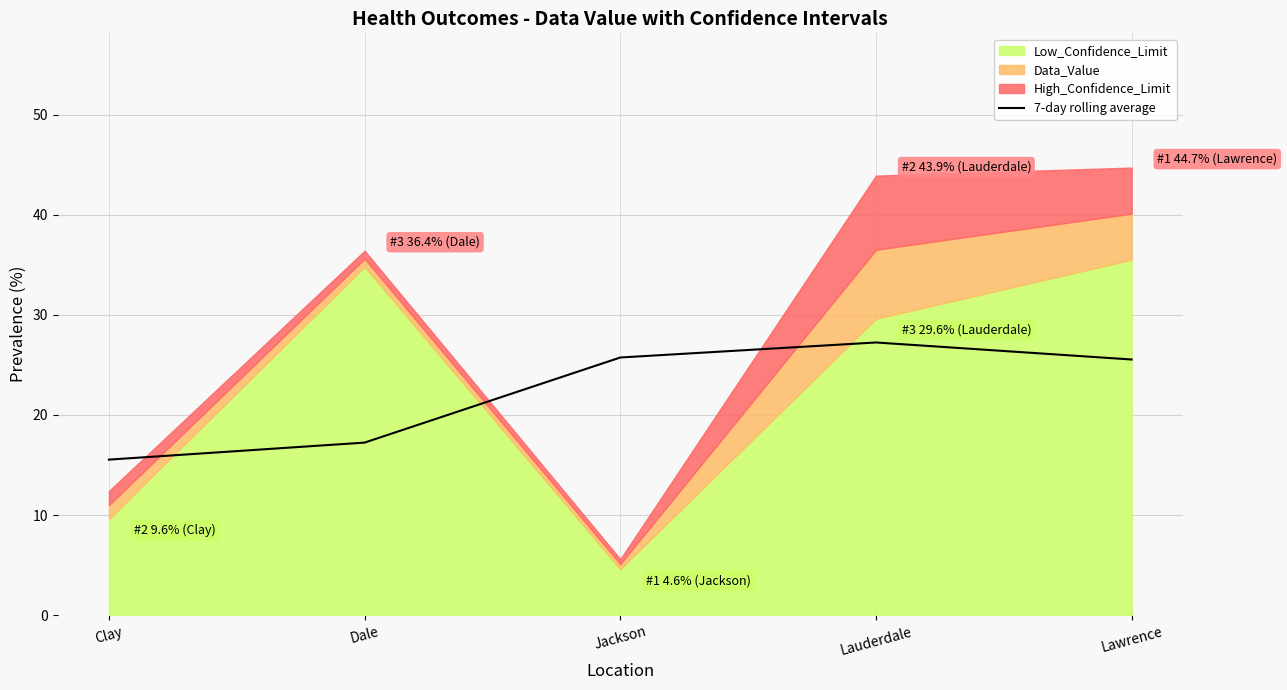

List the labels in order of value, largest first.

Lauderdale, Jackson, Lawrence, Dale, Clay